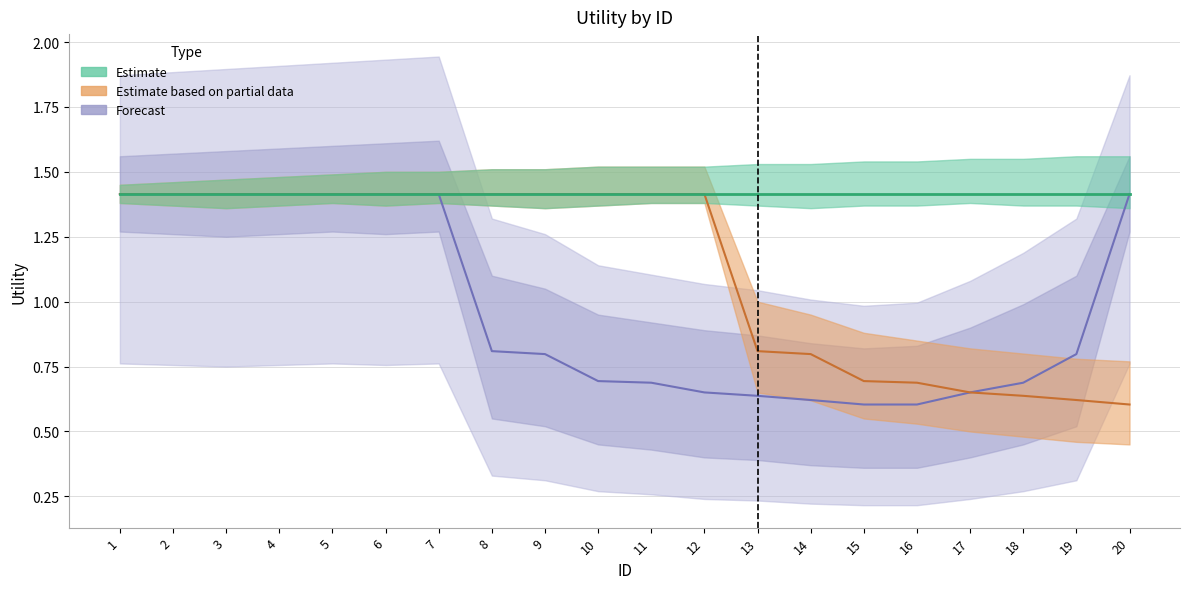

Where is Forecast nearest to the value 1?

8